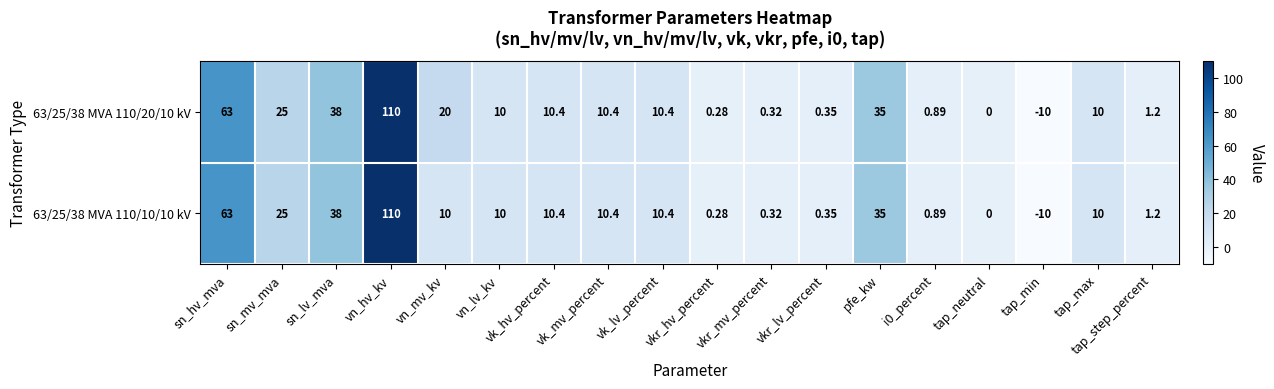

Is the value of 63/25/38 MVA 110/20/10 kV at vn_lv_kv greater than the value of 63/25/38 MVA 110/10/10 kV at sn_hv_mva?

No